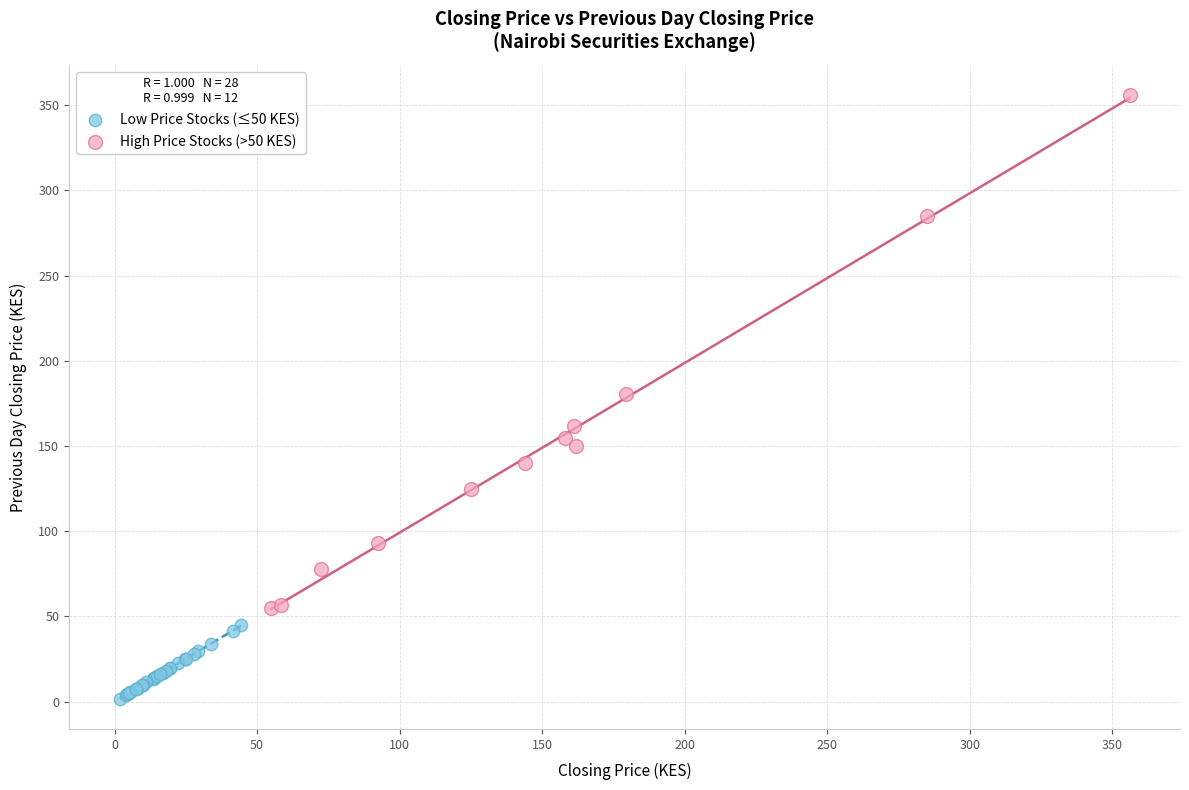

Which series has the largest Y range (max minus min)?

High Price Stocks (>50 KES)